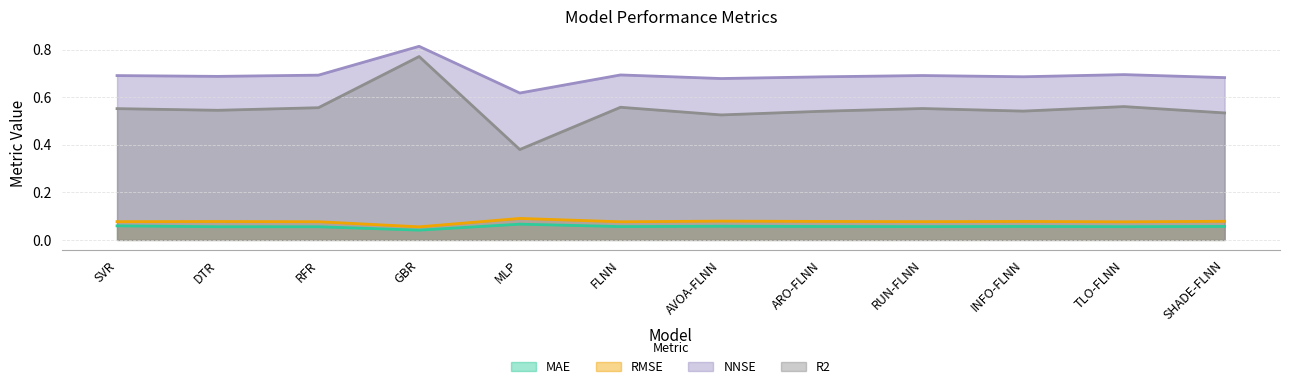

The NNSE series shows 1.2 at INFO-FLNN. True or false?

False